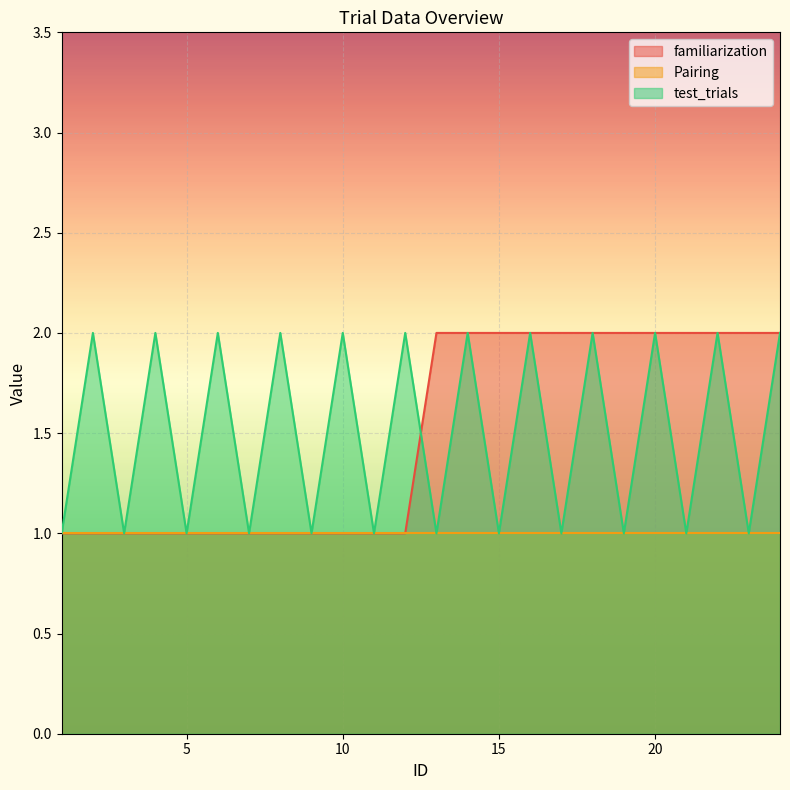

True or false: test_trials has a value of 1 at 17.

True